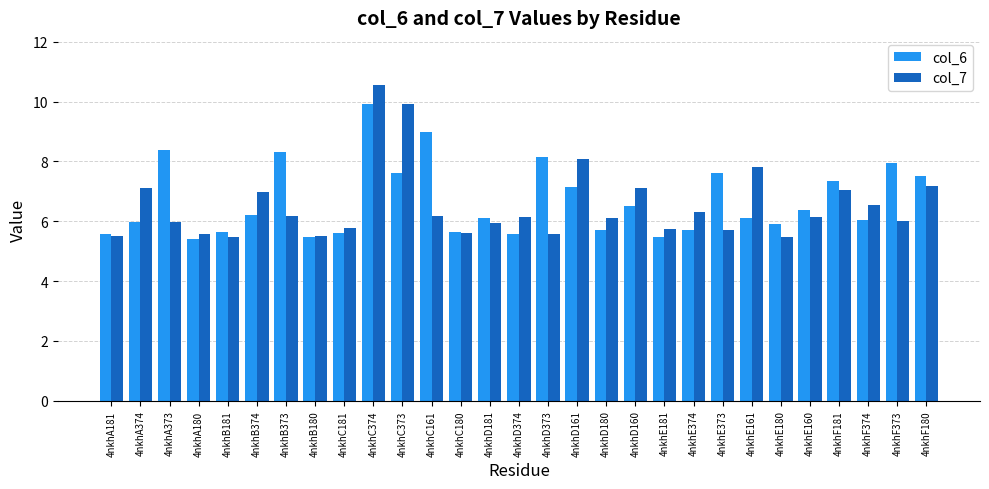

Which category has the highest value across all series?

4nkhC374